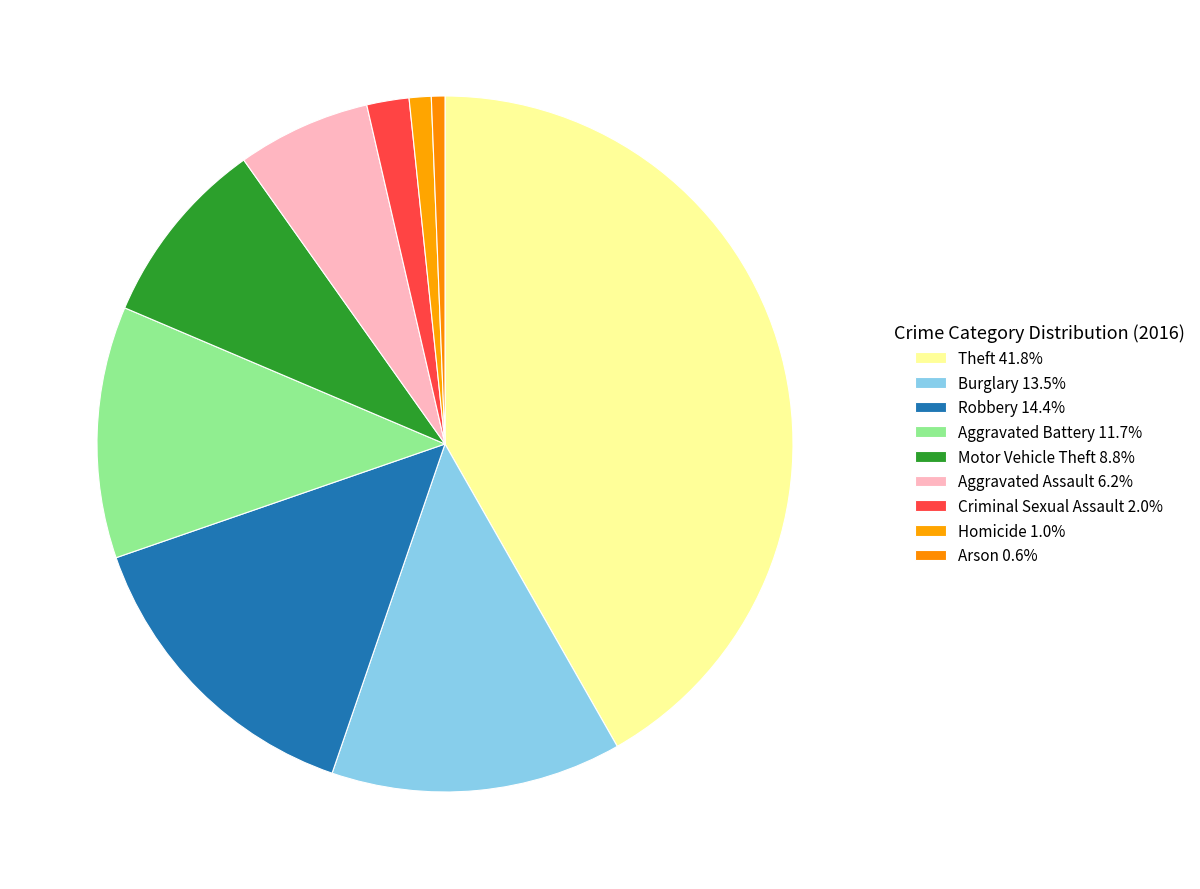

To the nearest percent, what portion does Theft represent?

42%